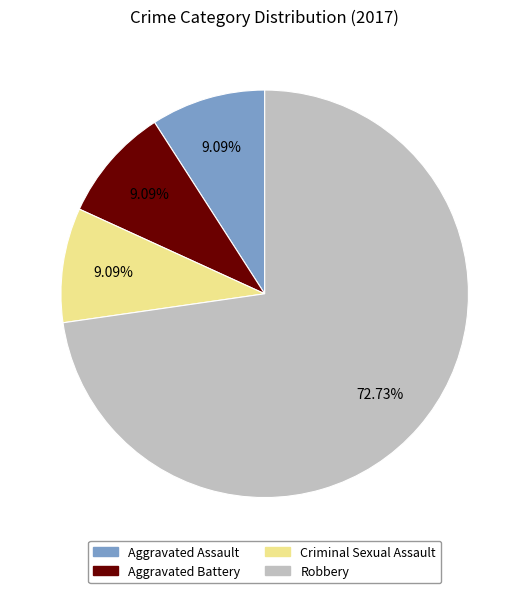

Which slice represents more than half of the pie?

Robbery